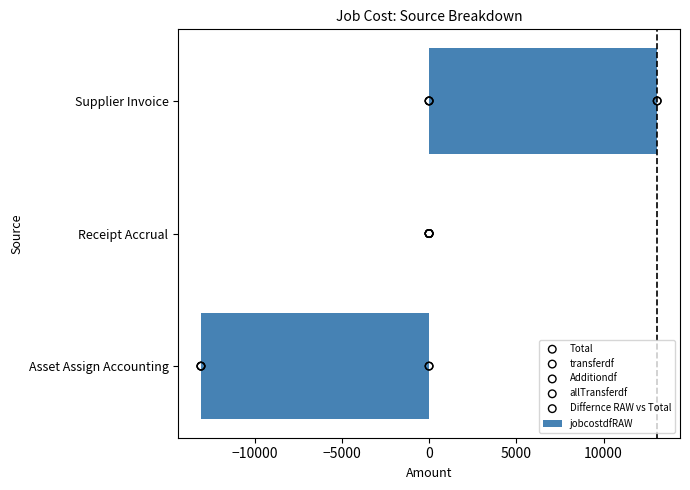

Which series contains the lowest Y value?

jobcostdfRAW